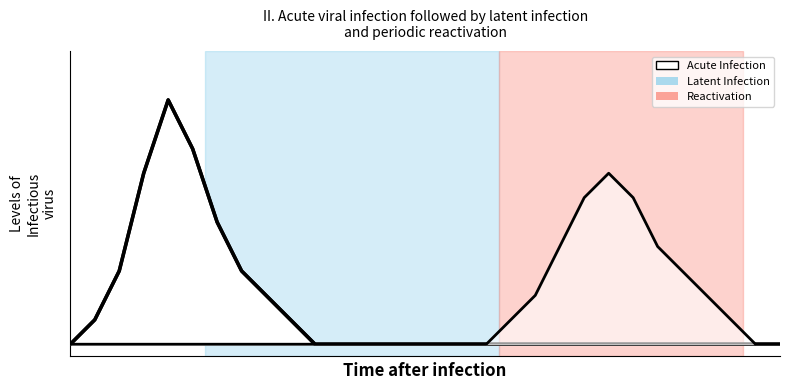

Rank the categories by value from highest to lowest.

4, 5, 3, 6, 2, 7, 8, 1, 9, 0, 10, 11, 12, 13, 14, 15, 16, 17, 18, 19, 20, 21, 22, 23, 24, 25, 26, 27, 28, 29